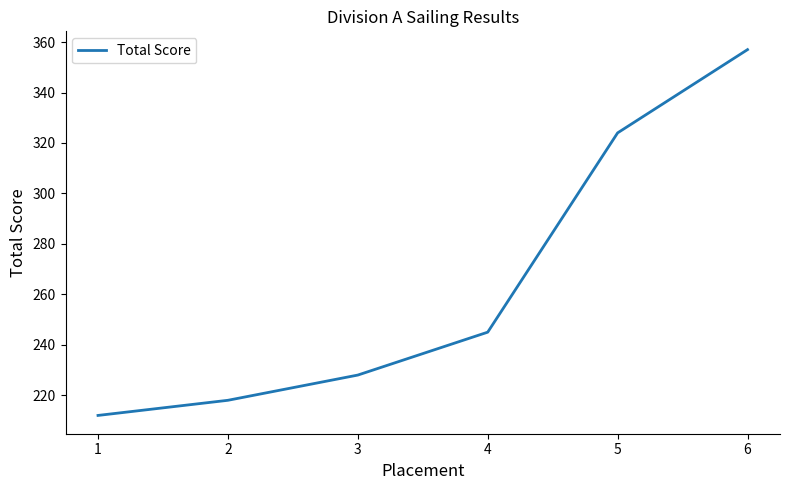

Which has a higher value, 4 or 2?

4